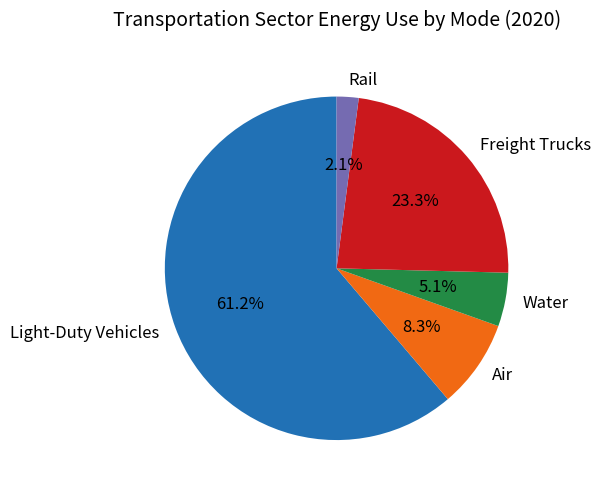

The Air slice represents 1% of the pie. True or false?

False